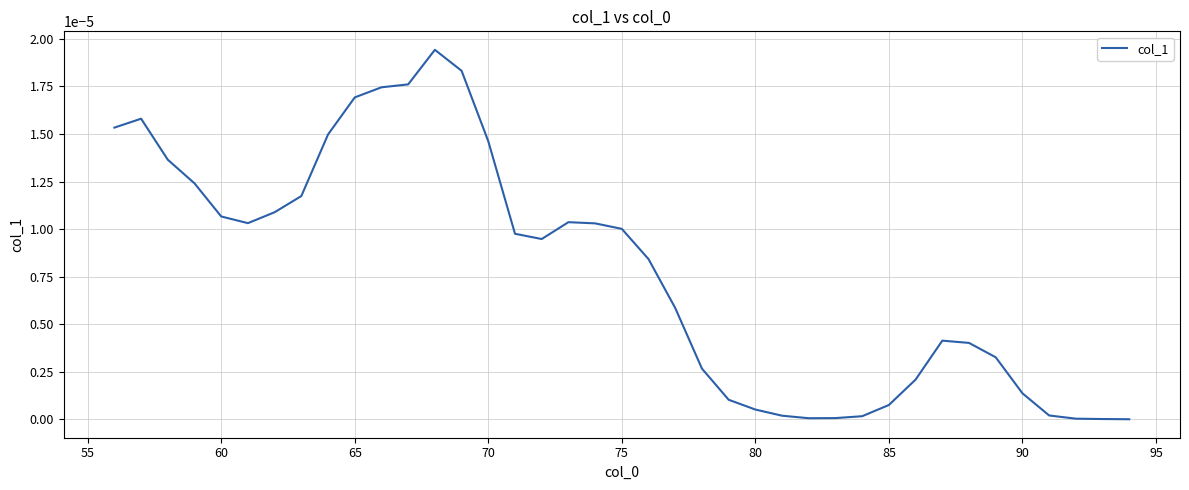

How many lines are shown in the chart?

1